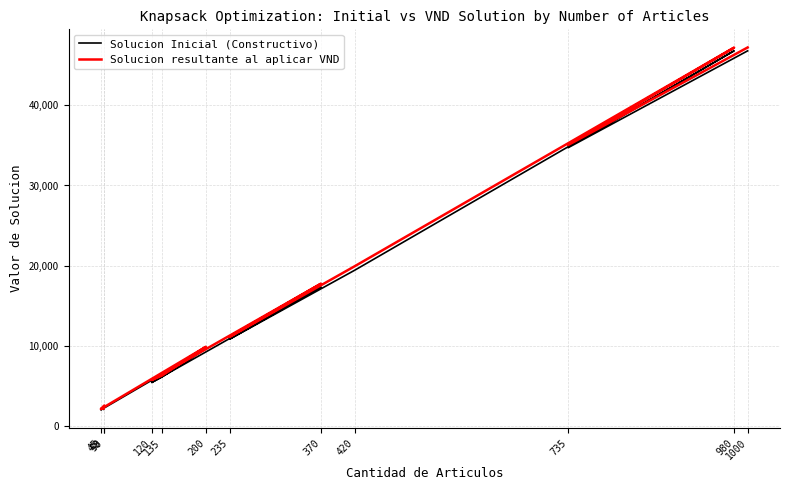

List the labels in order of Solucion resultante al aplicar VND value, largest first.

1000, 980, 735, 420, 370, 235, 200, 135, 120, 50, 49, 45